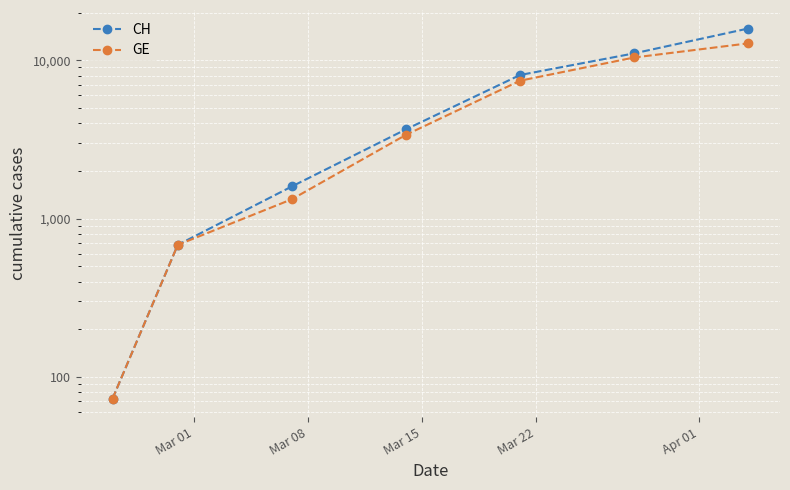

True or false: CH has a value of 927 at Mar 15.

False